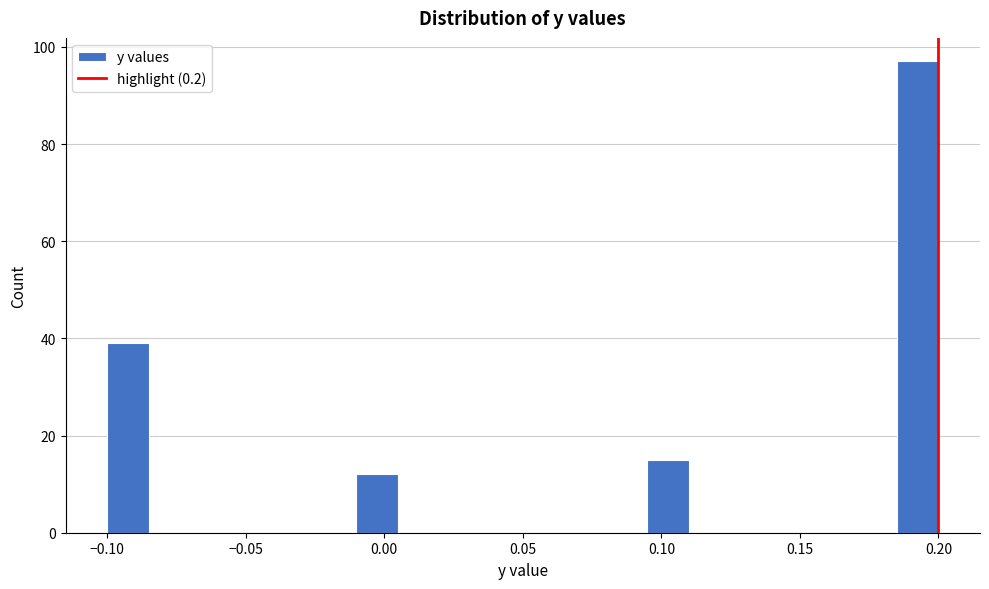

Read against the x-axis, roughly where is the centre of the tallest bar?

0.195